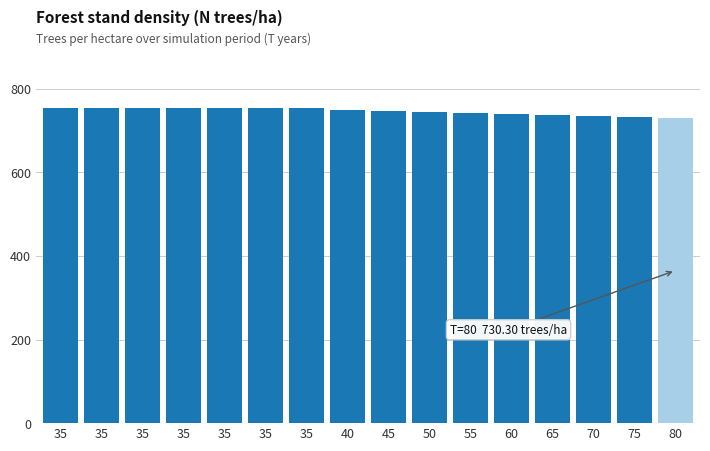

List the labels in order of value, largest first.

35, 35, 35, 35, 35, 35, 35, 40, 45, 50, 55, 60, 65, 70, 75, 80